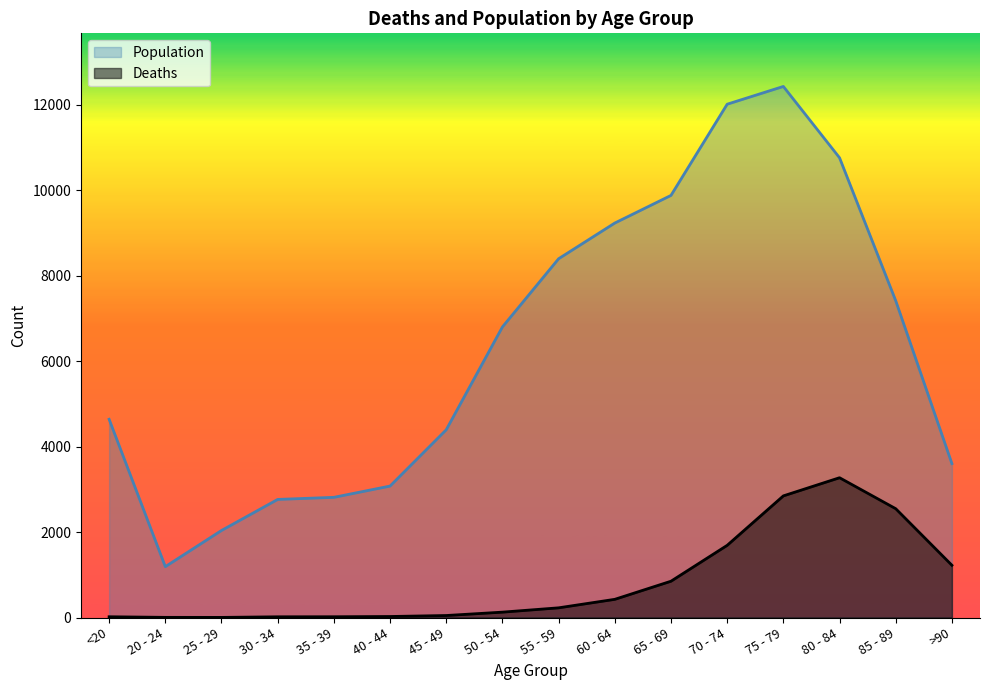

Reading left to right, transcribe all the data shown in this chart.

Deaths: <20=18	20 - 24=4	25 - 29=3	30 - 34=17	35 - 39=18	40 - 44=24	45 - 49=47	50 - 54=126	55 - 59=227	60 - 64=426	65 - 69=850	70 - 74=1690	75 - 79=2848	80 - 84=3273	85 - 89=2548	>90=1224
Population: <20=4641	20 - 24=1191	25 - 29=2038	30 - 34=2765	35 - 39=2814	40 - 44=3078	45 - 49=4396	50 - 54=6803	55 - 59=8400	60 - 64=9236	65 - 69=9883	70 - 74=12018	75 - 79=12434	80 - 84=10764	85 - 89=7417	>90=3604